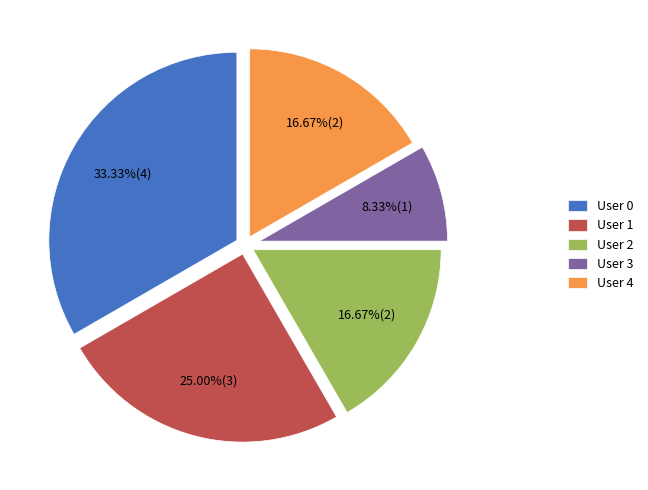

Which slice is the smallest?

User 3